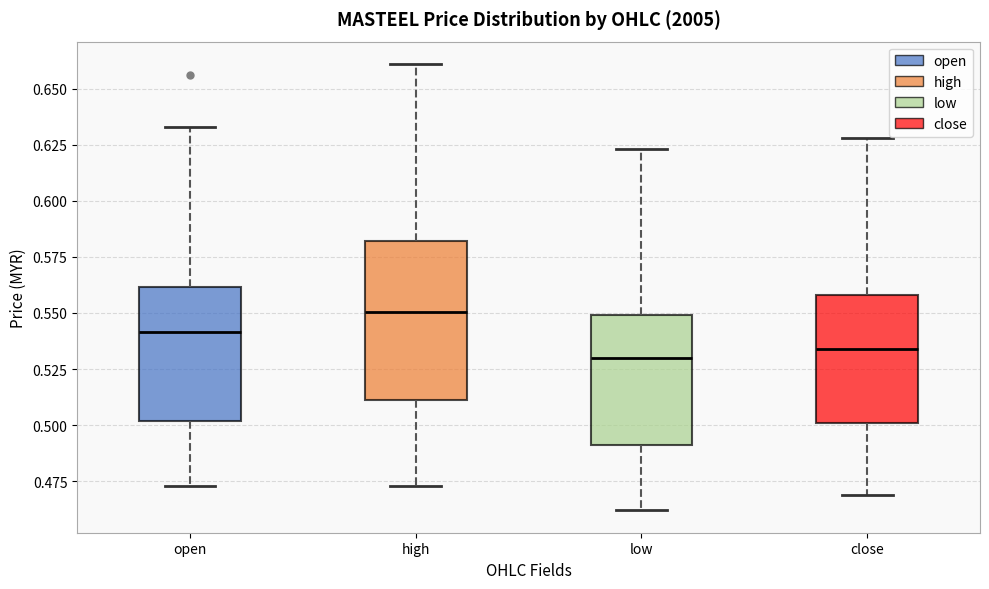

Which box is the tallest, from its lower edge to its upper edge?

high